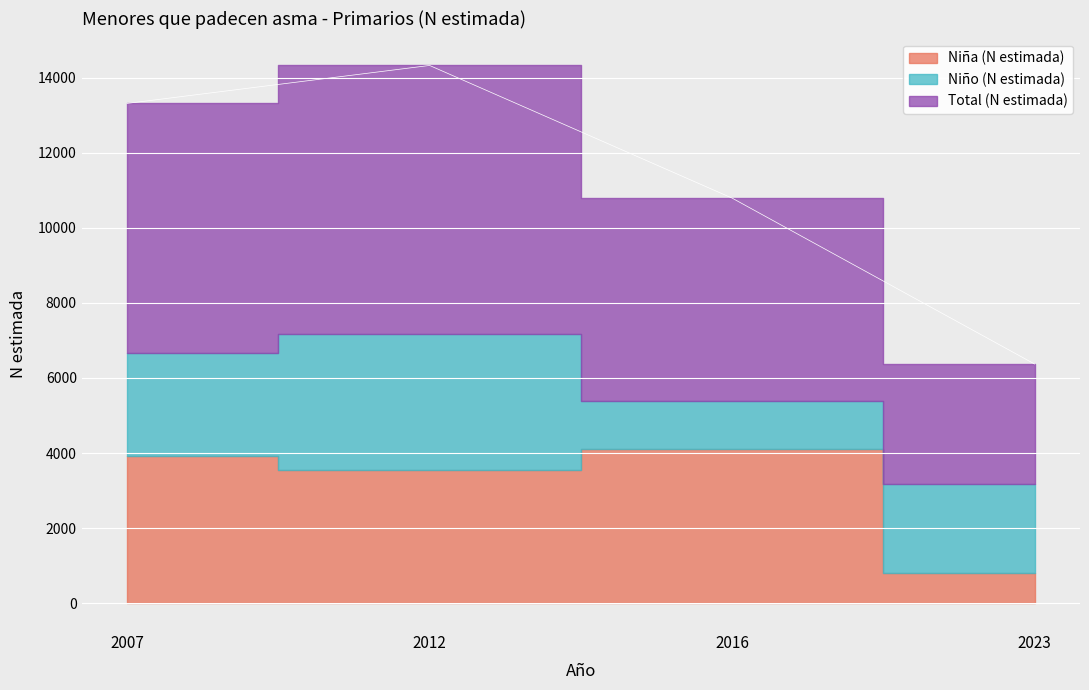

Which series changed the most between 2012 and 2016?

Niño (N estimada)